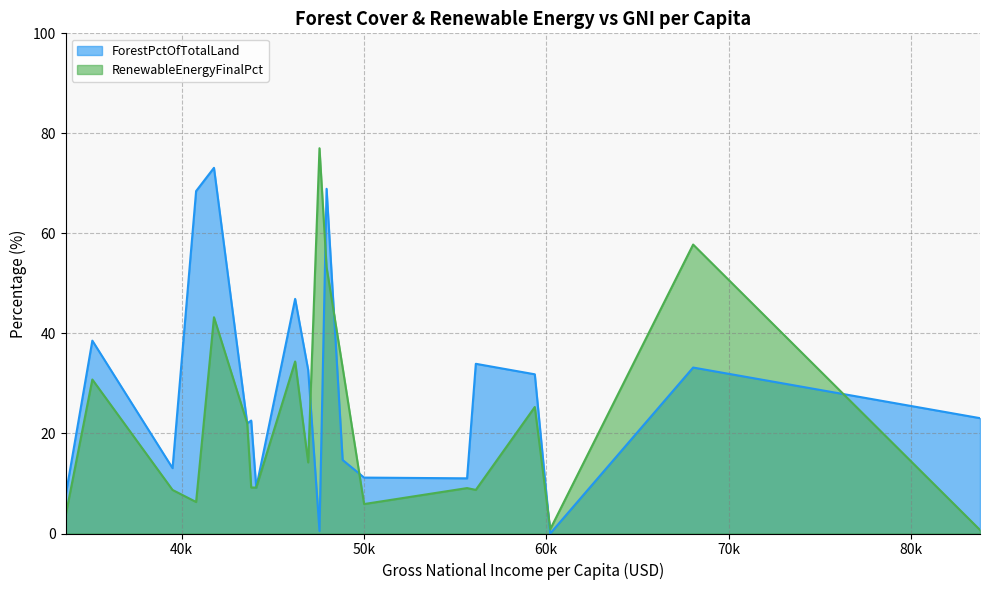

Reading left to right, list all the values displayed in this chart.

ForestPctOfTotalLand: Norway=33.2	Switzerland=31.8	Ireland=11.0	Germany=32.7	Hong Kong=0.0	Australia=9.2	Iceland=0.5	Sweden=68.9	Singapore=23.1	Netherlands=11.2	Denmark=14.7	Finland=73.1	Canada=22.0	New Zealand=38.6	United Kingdom=13.1	United States=33.9	Belgium=22.6	Japan=68.5	Austria=46.9	Israel=7.7
RenewableEnergyFinalPct: Norway=57.8	Switzerland=25.3	Ireland=9.1	Germany=14.2	Hong Kong=0.8	Australia=9.2	Iceland=77.0	Sweden=53.2	Singapore=0.7	Netherlands=5.9	Denmark=33.2	Finland=43.2	Canada=22.0	New Zealand=30.8	United Kingdom=8.7	United States=8.7	Belgium=9.2	Japan=6.3	Austria=34.4	Israel=3.7